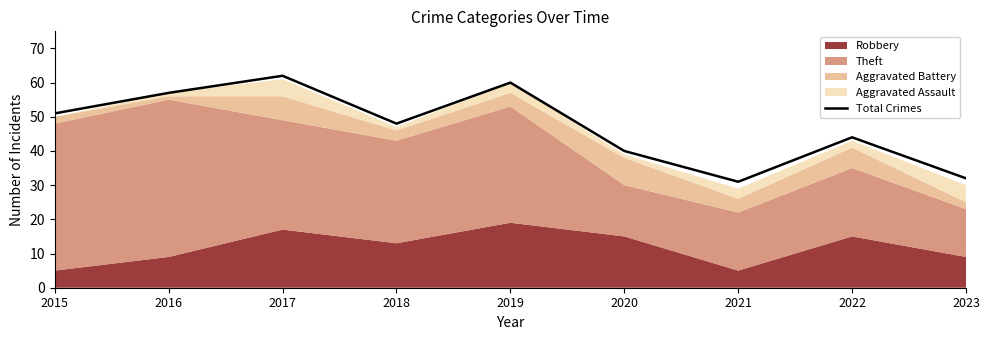

True or false: there are more than 0 points higher than both neighbors.

True